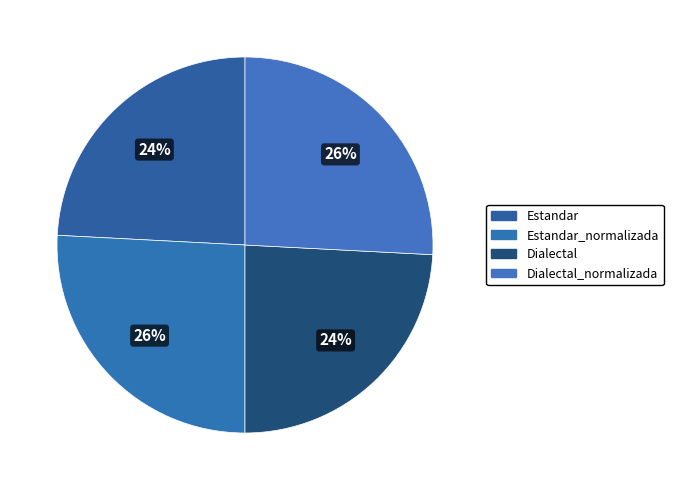

What is the change in value from Estandar to Estandar_normalizada?

+1.6